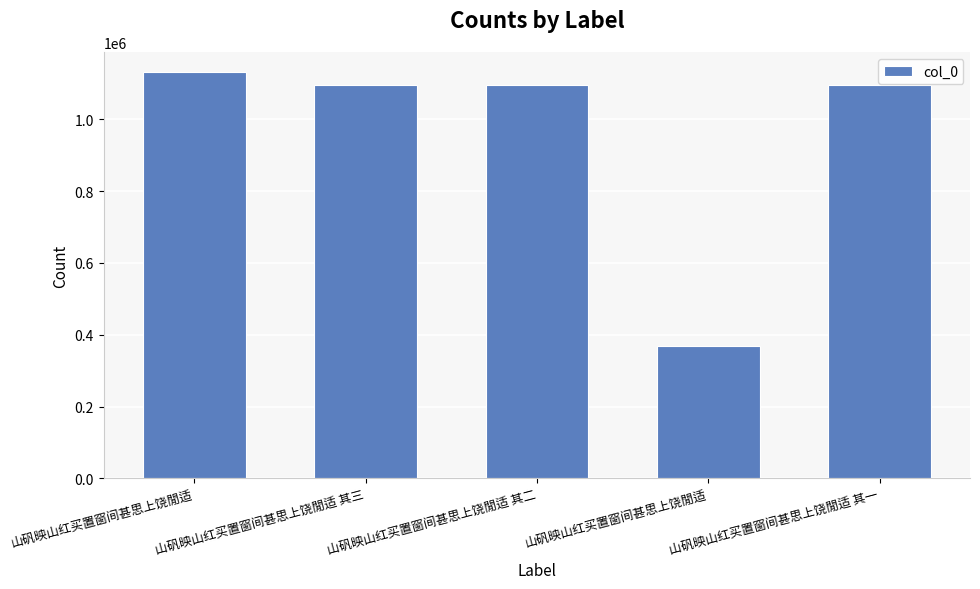

What is the difference between the maximum and minimum values?

760794